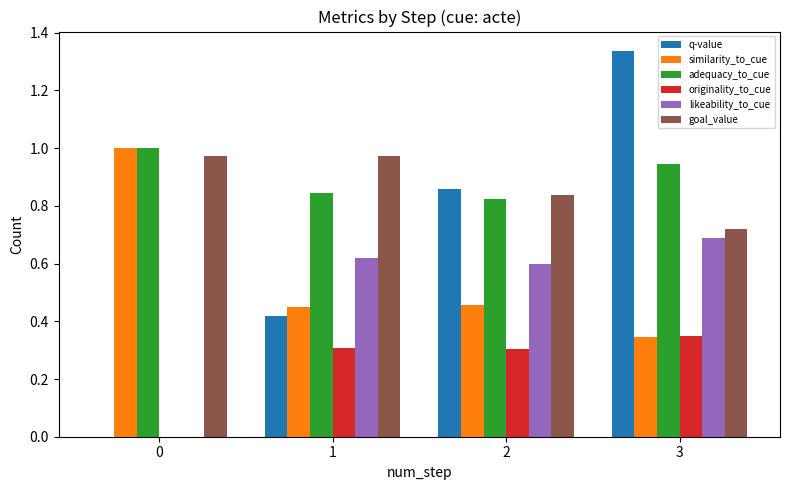

Which series has the largest range (max minus min)?

q-value